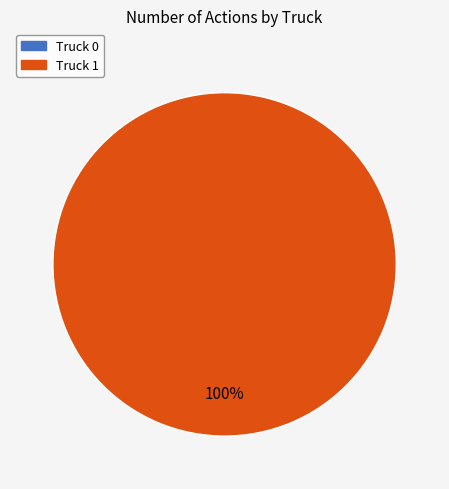

To the nearest percent, what is the average slice percentage?

50%